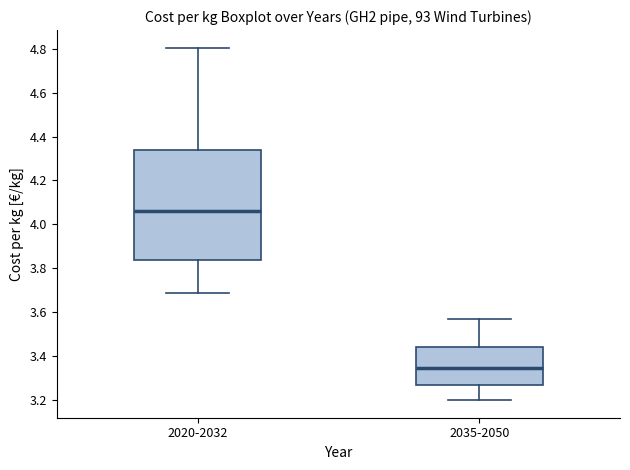

Which box's median line is the highest?

2020-2032